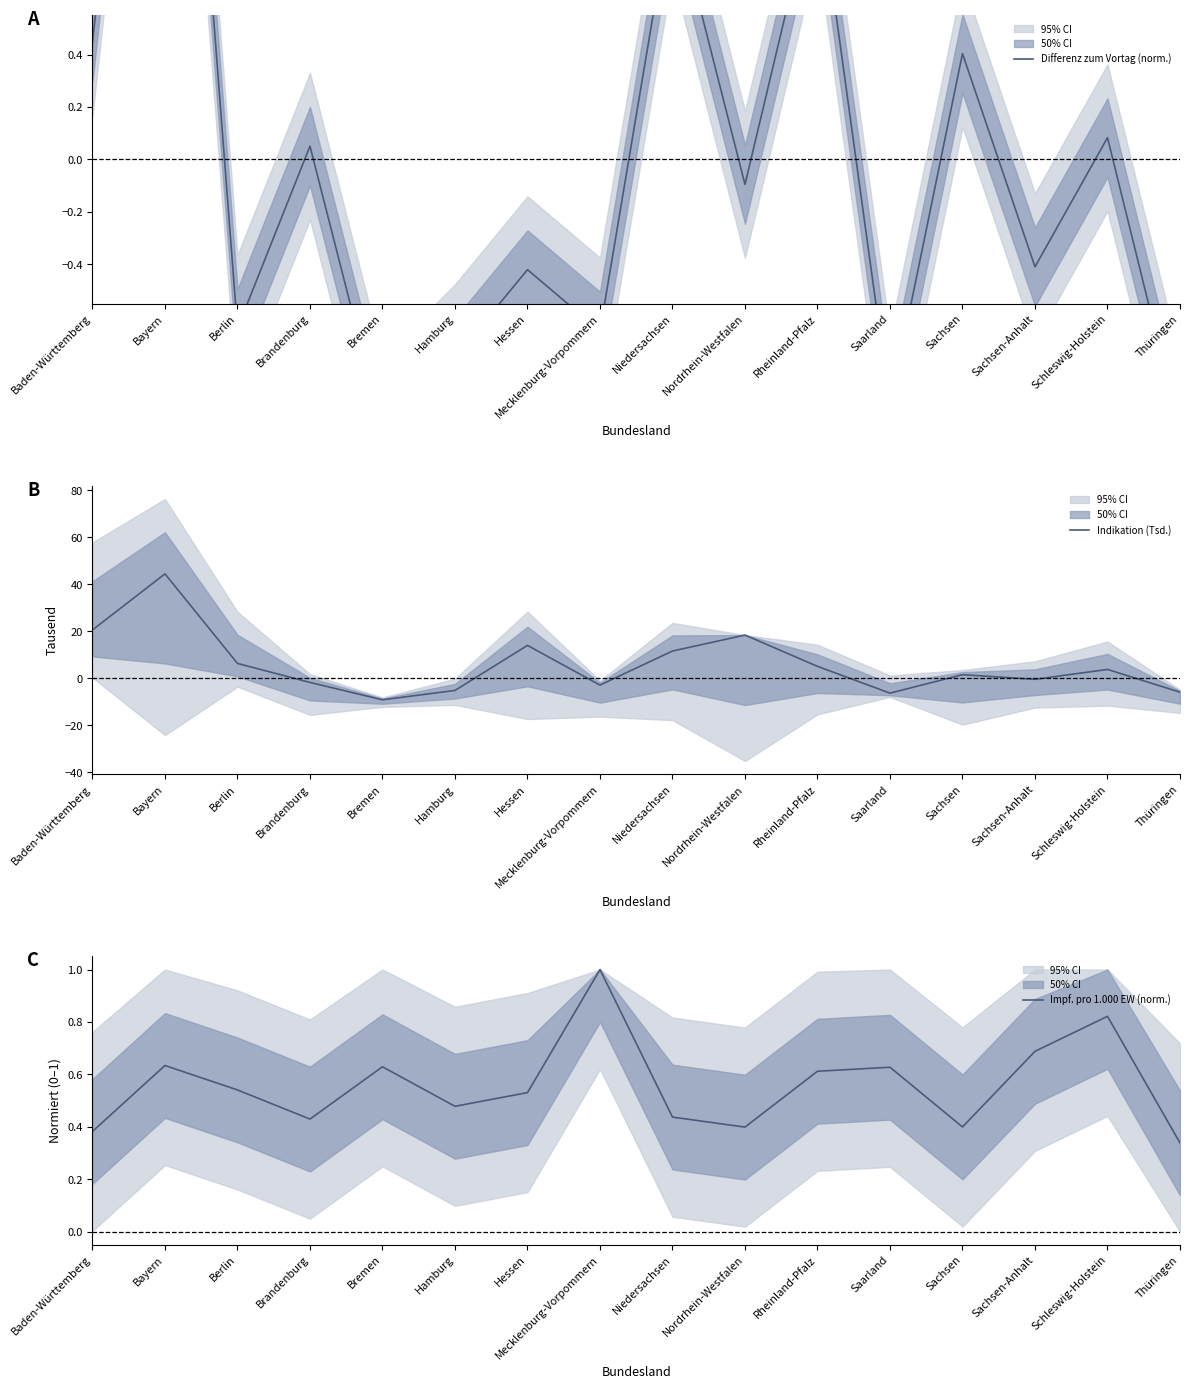

At which category is the sum across all series the highest?

Bayern